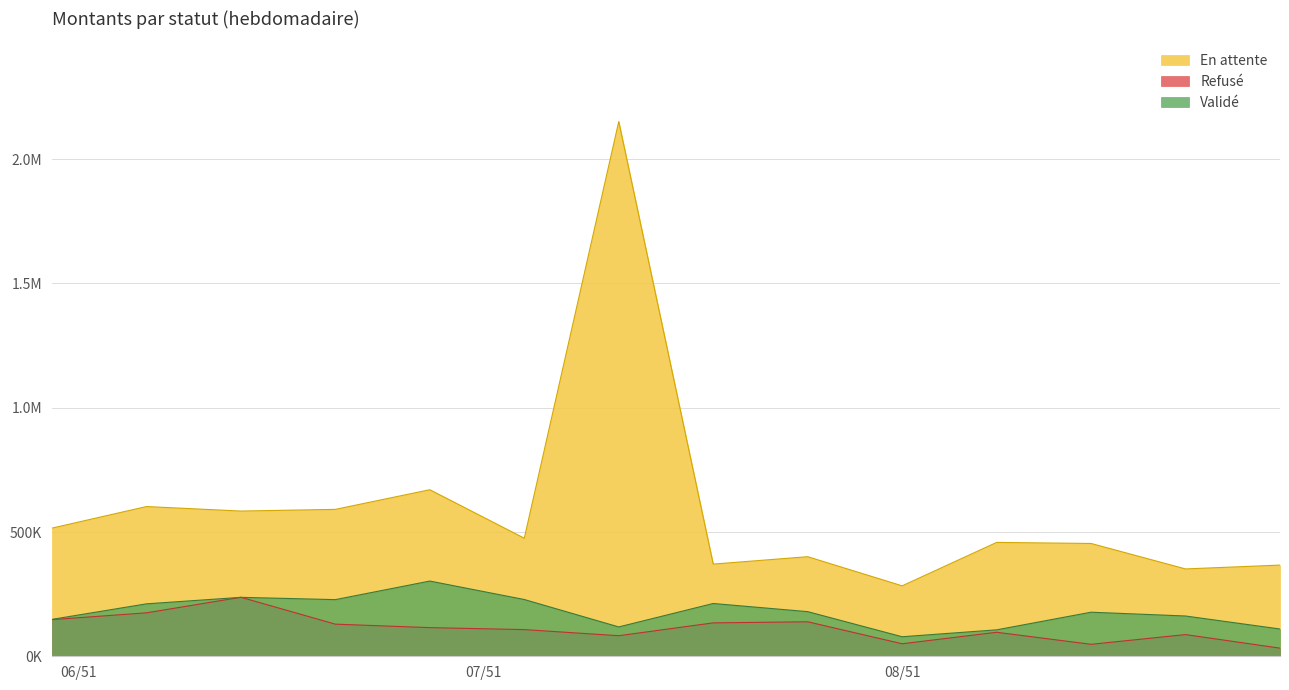

List the series in order of their peak value, highest first.

En attente, Validé, Refusé